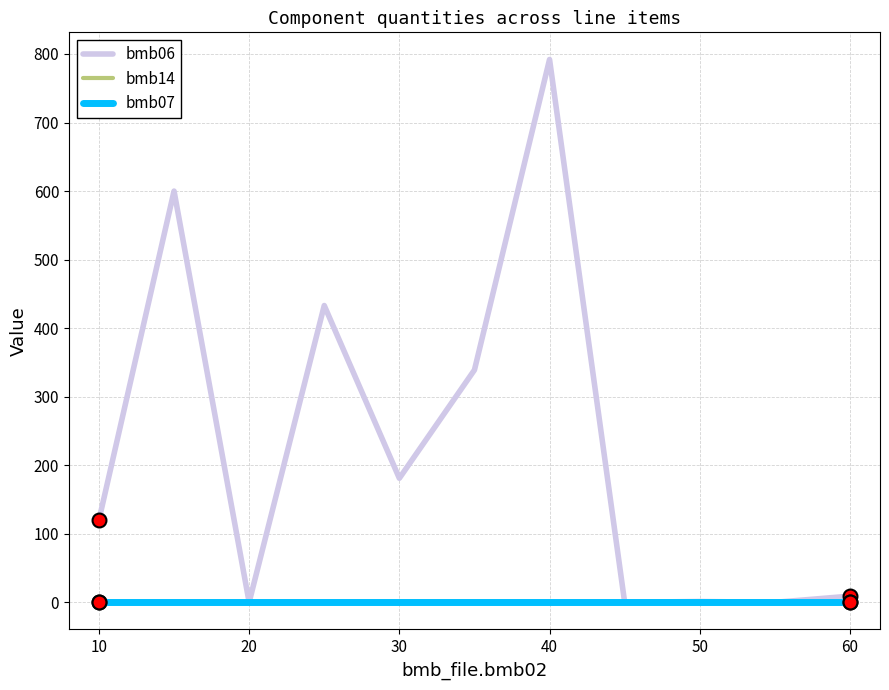

Which series has the widest spread of values?

bmb06